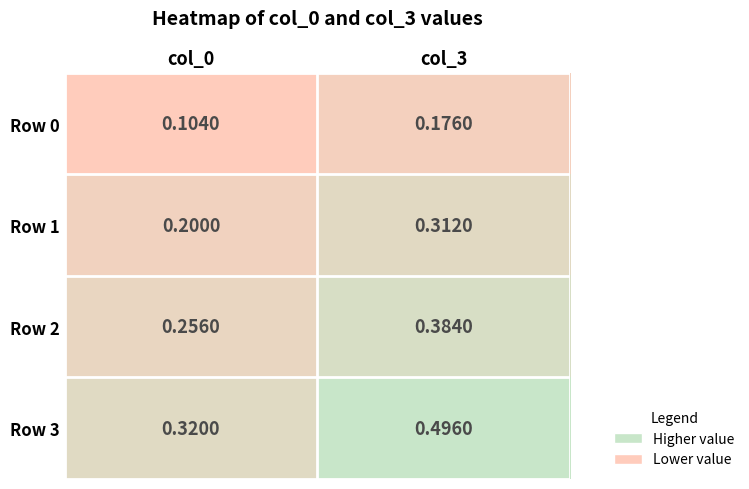

Which label corresponds to the largest value in the chart?

col_3